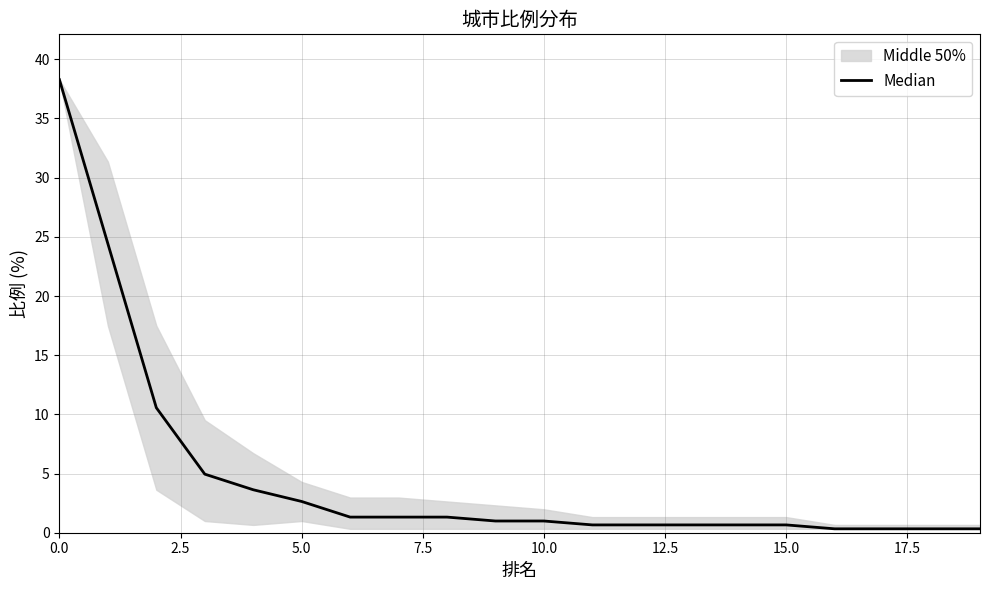

What is the sum of the values at 17 and 18?

0.7